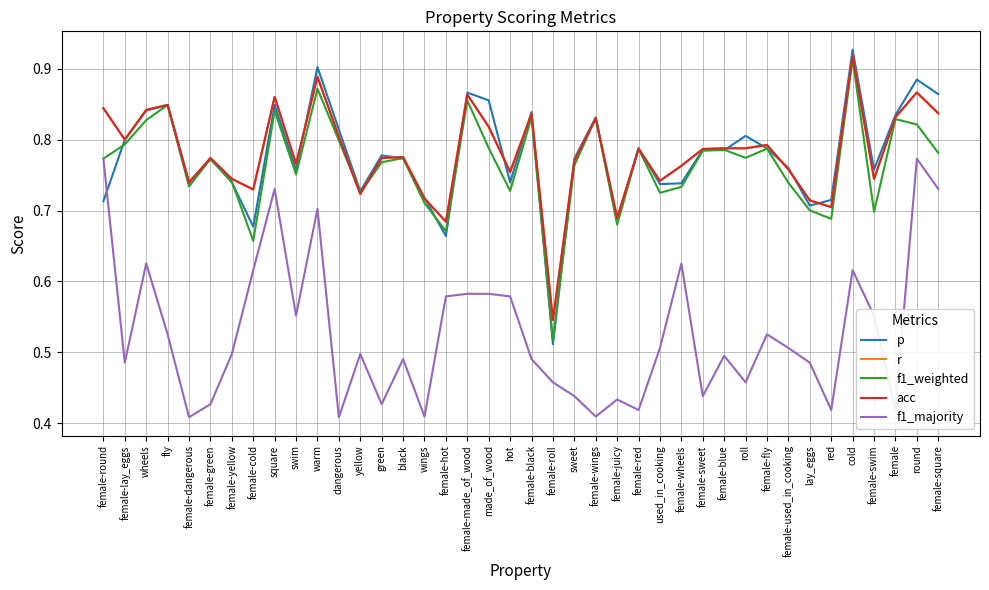

At which category does the chart reach its peak across all series?

cold